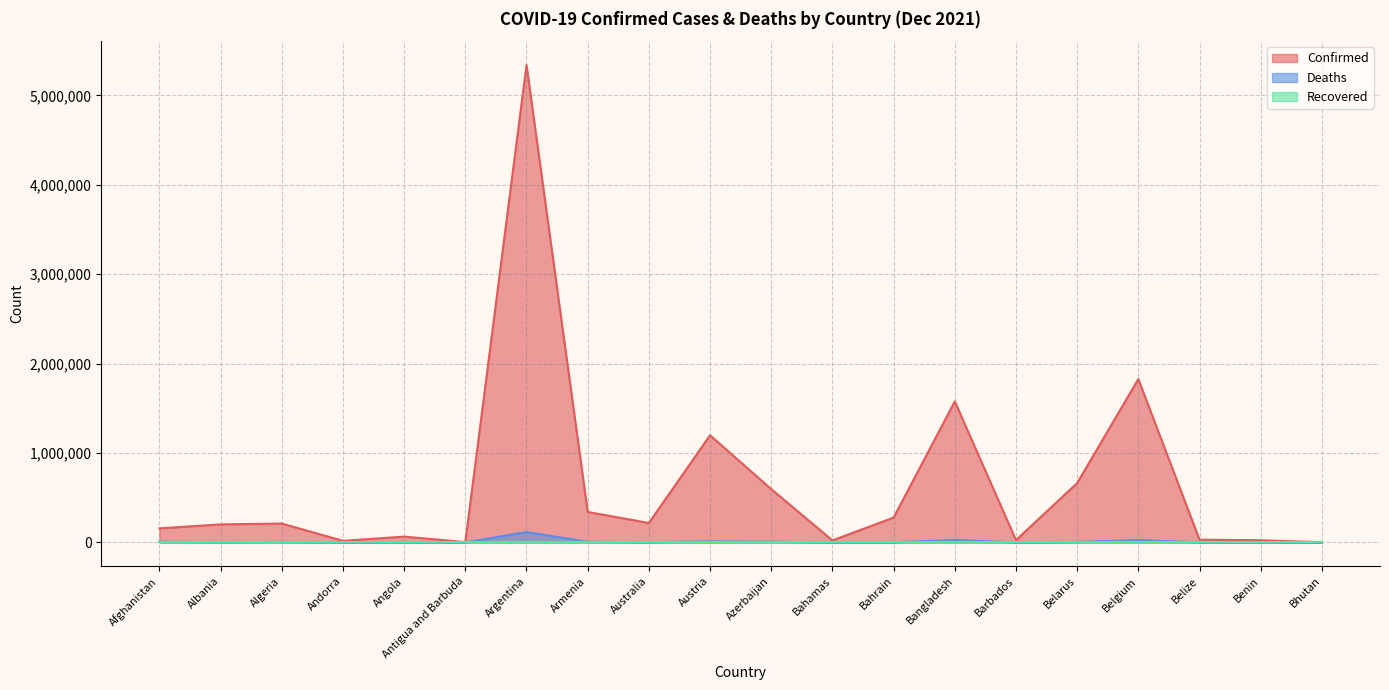

What is the label of the 14th point from the left?

Bangladesh